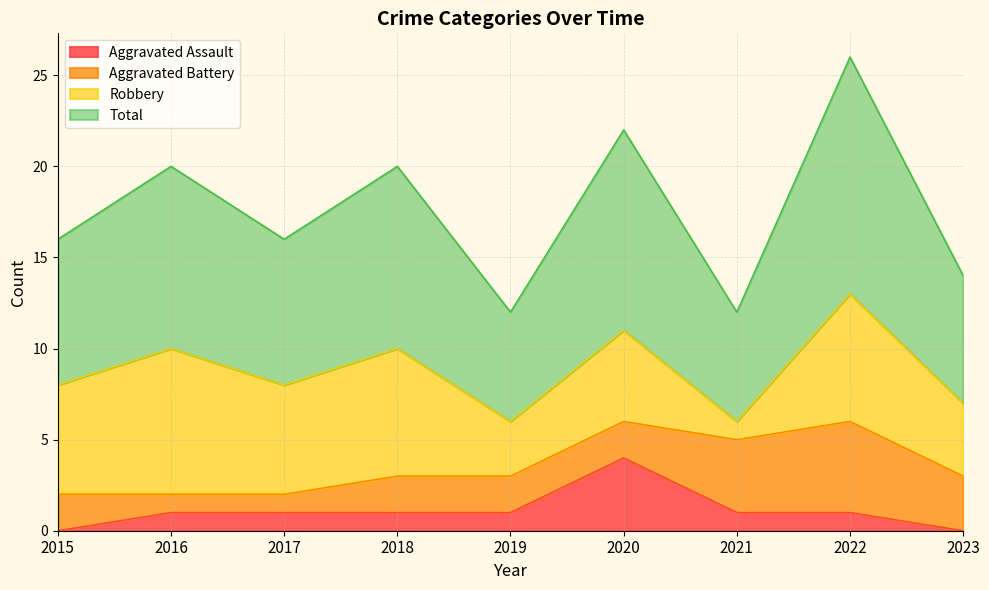

Where is the first local maximum for Total?

2016